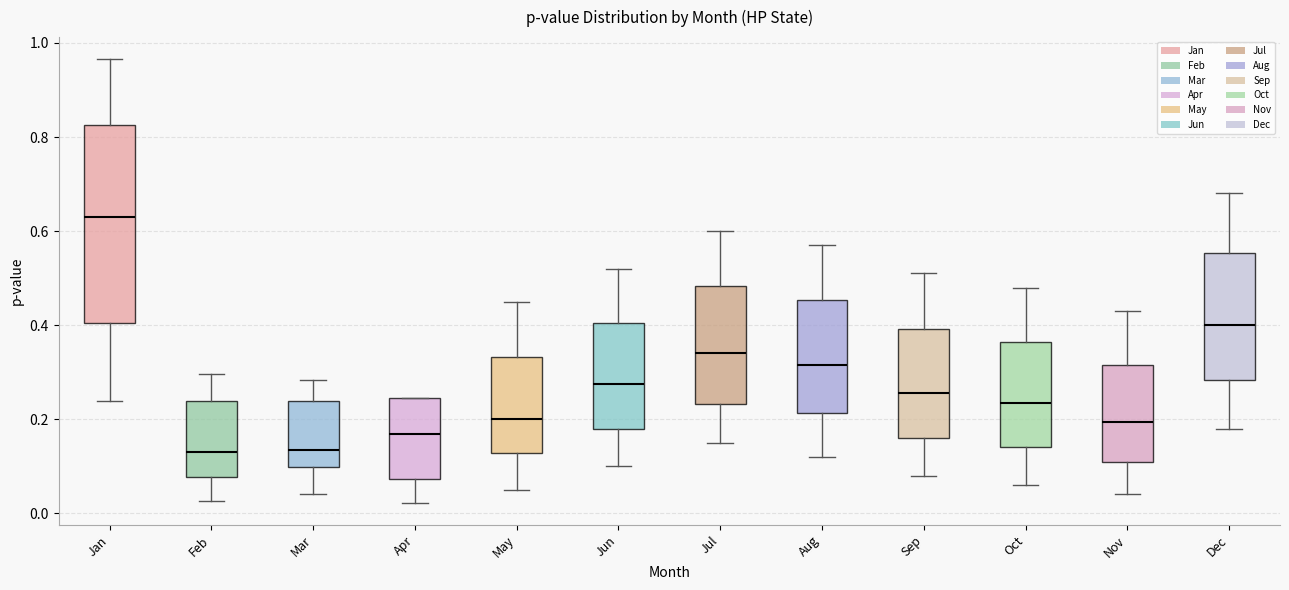

Comparing the boxes themselves (not the whiskers), which one is the tallest?

Jan